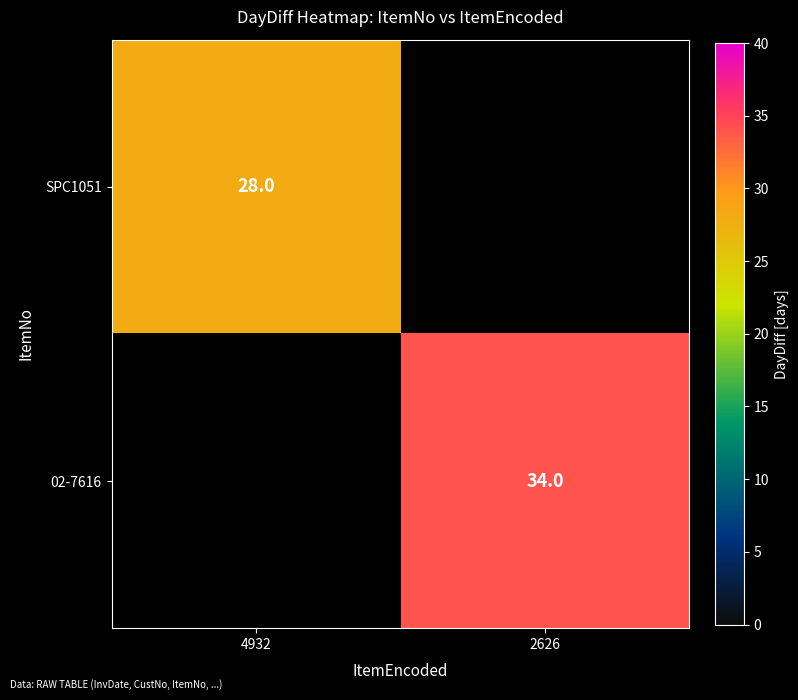

Is the value of SPC1051 at 4932 greater than the value of 02-7616 at 2626?

No